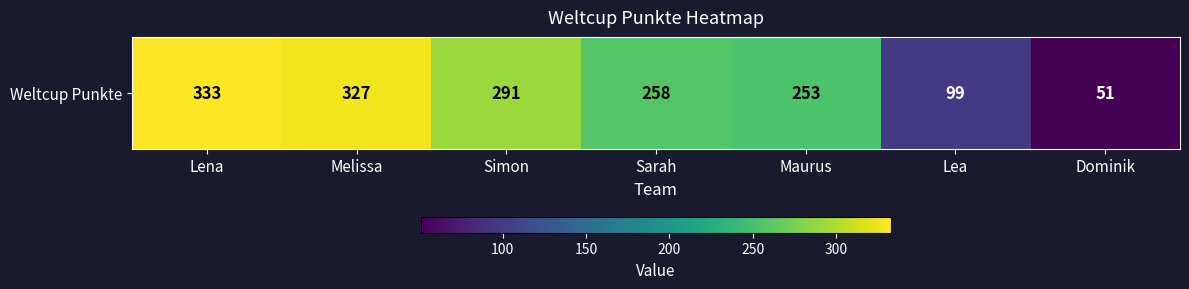

Rank the categories by value from lowest to highest.

Dominik, Lea, Maurus, Sarah, Simon, Melissa, Lena